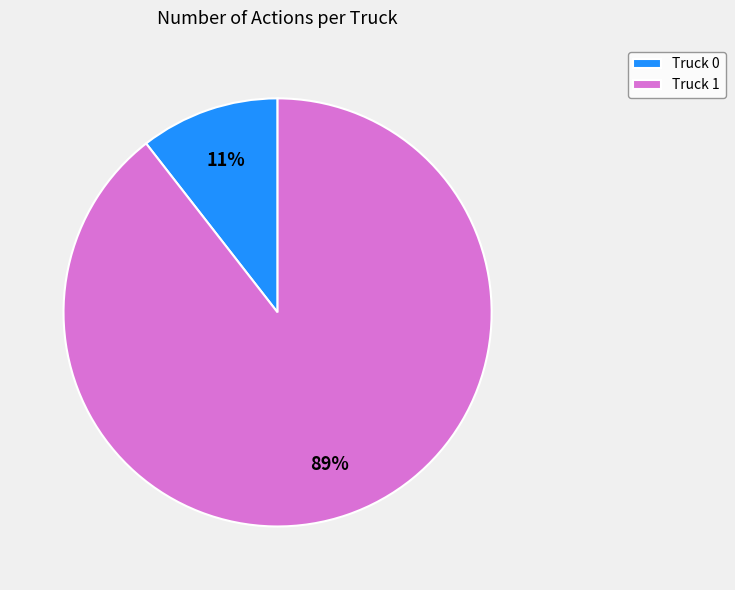

The Truck 1 slice represents 99% of the pie. True or false?

False